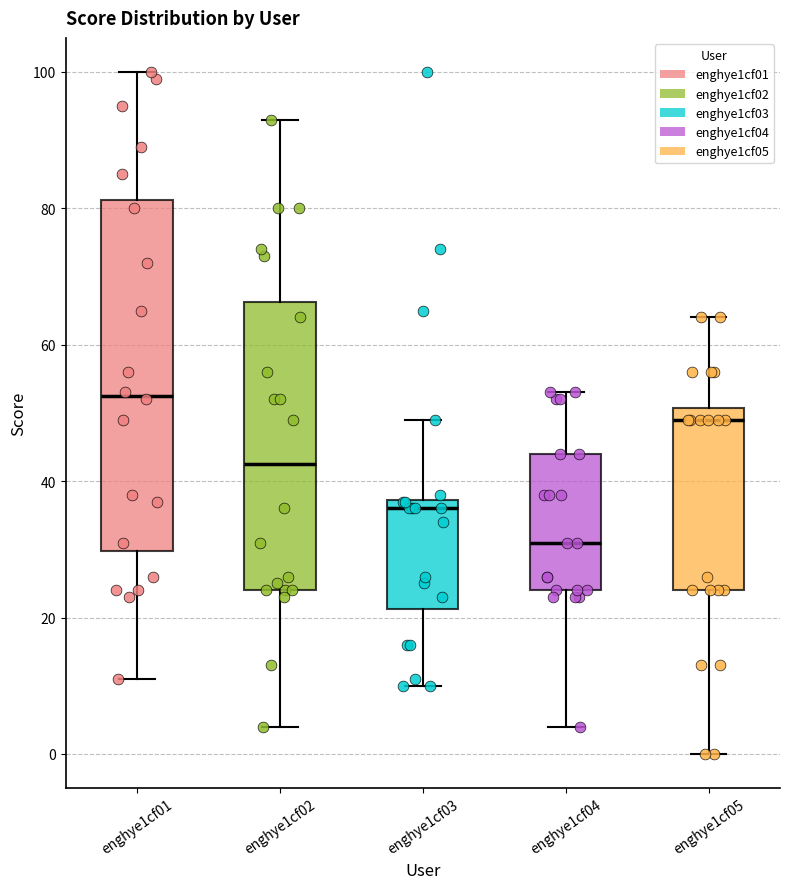

Which box has the highest median line?

enghye1cf01